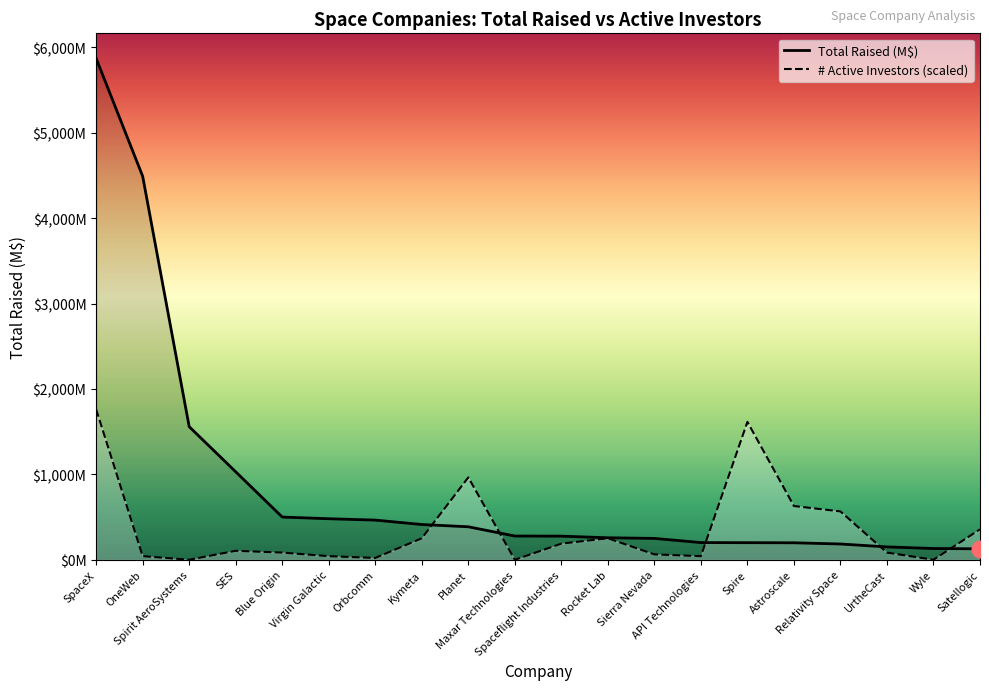

What is the sum of the Total Raised values at Astroscale and Spirit AeroSystems?

1756.8